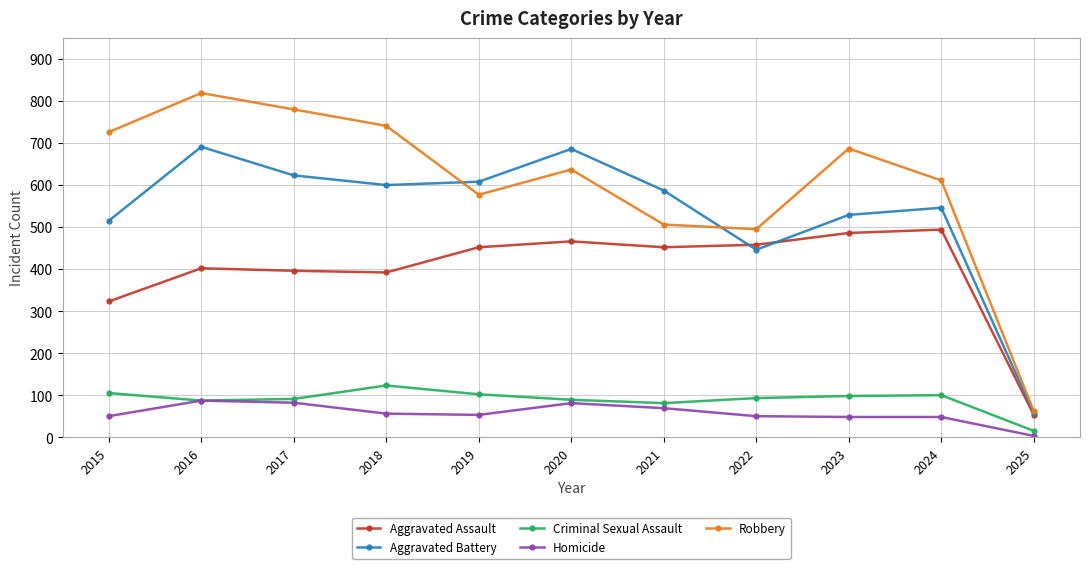

What is the total value across all series at 2024?

1799